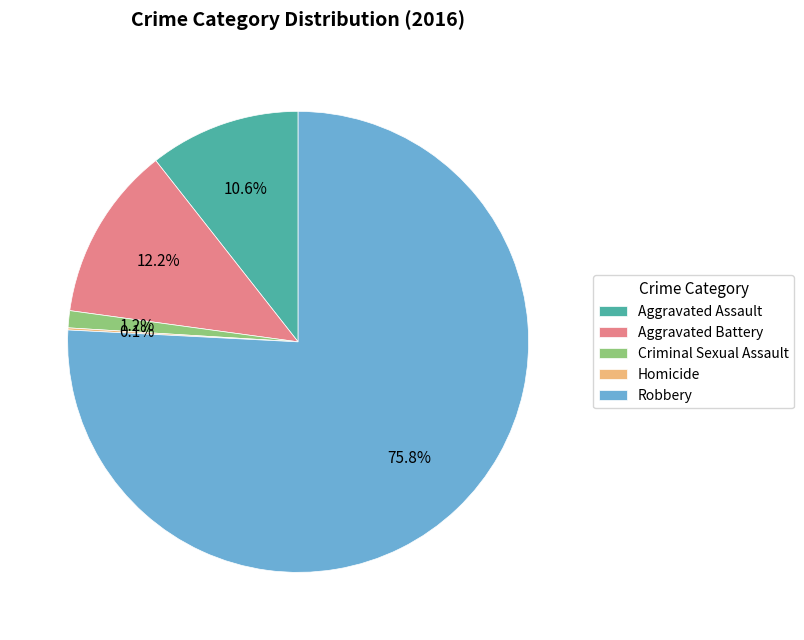

Which slice is the largest?

Robbery